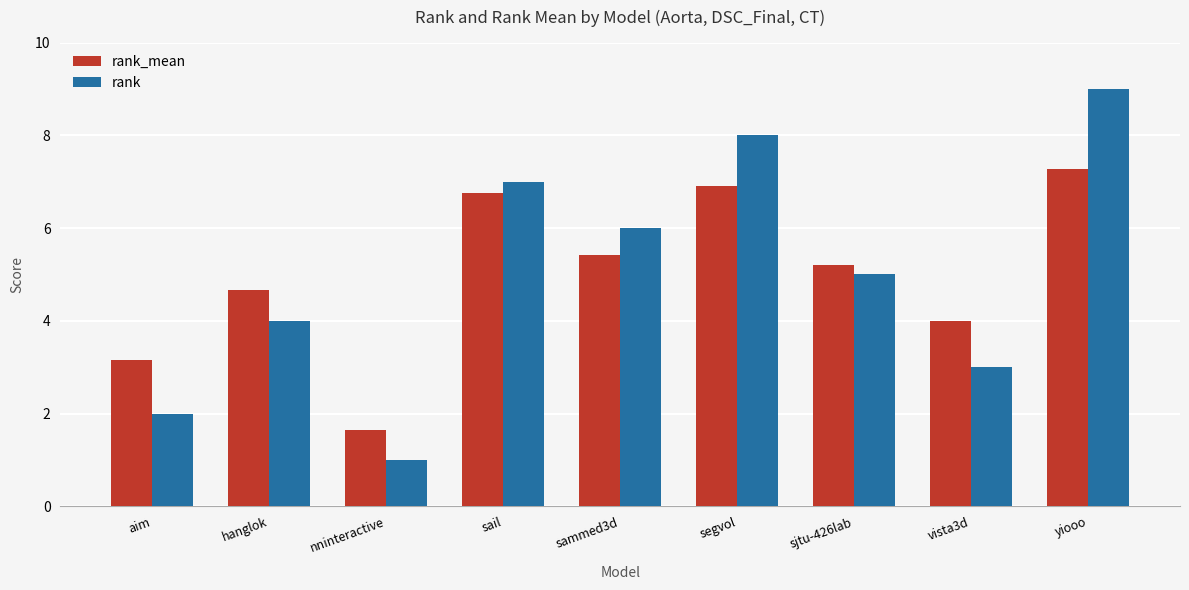

Which label corresponds to the largest value in the chart?

yiooo